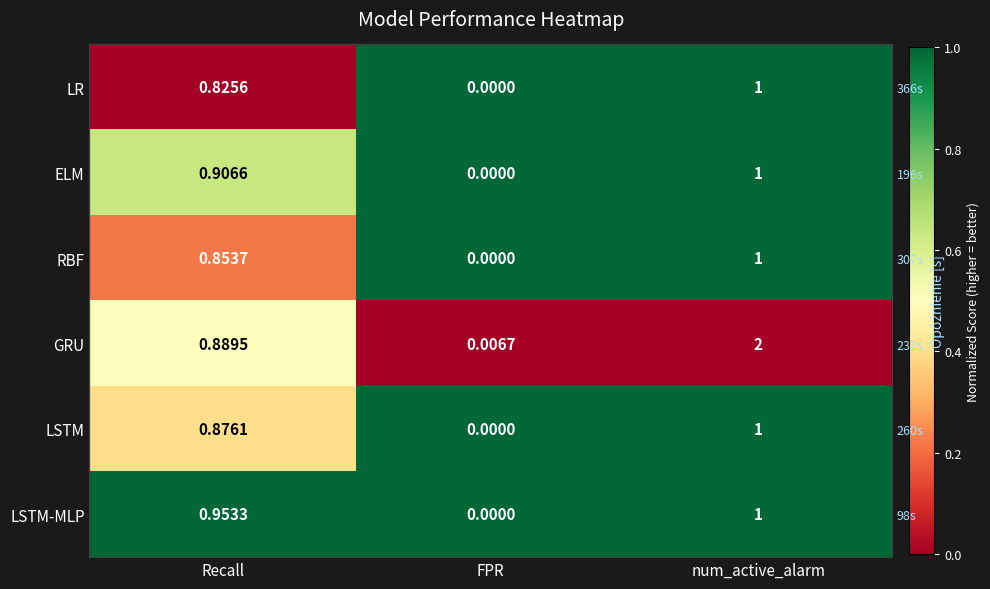

What is the highest value of the LSTM series?

1.0